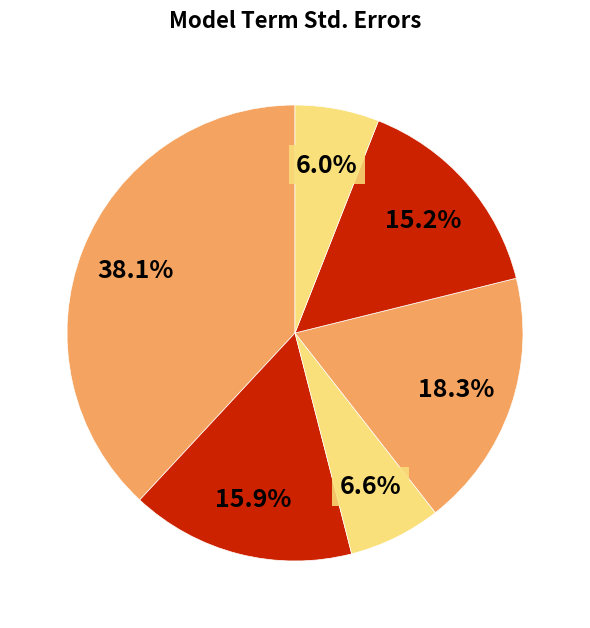

Is there a majority slice in this chart?

No